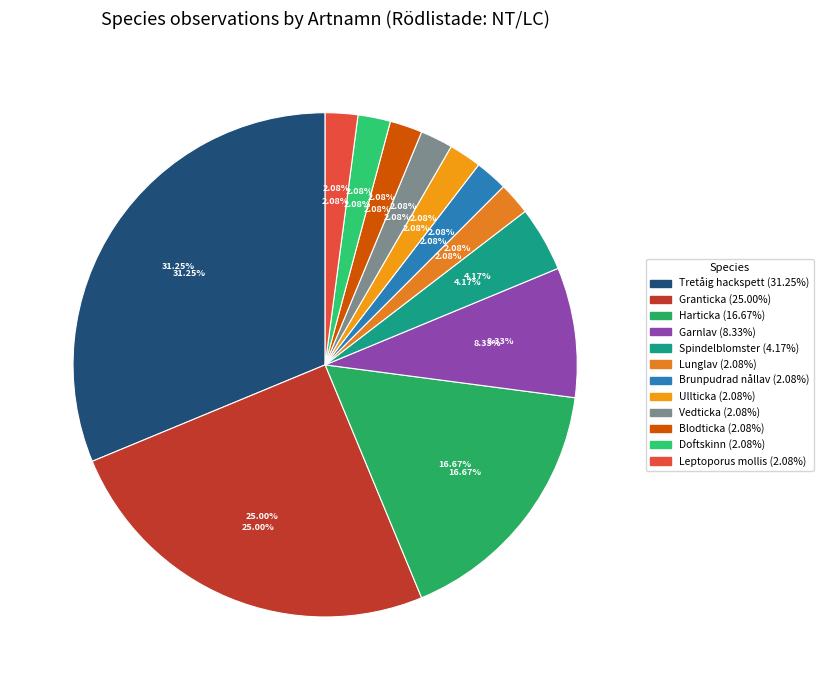

Is there a majority slice in this chart?

No